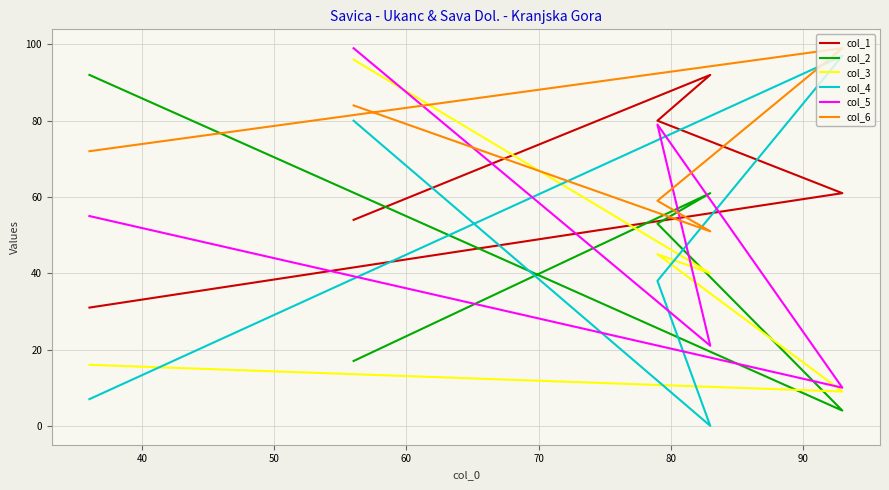

What is the value of the col_4 point at the 3rd from the left?

38